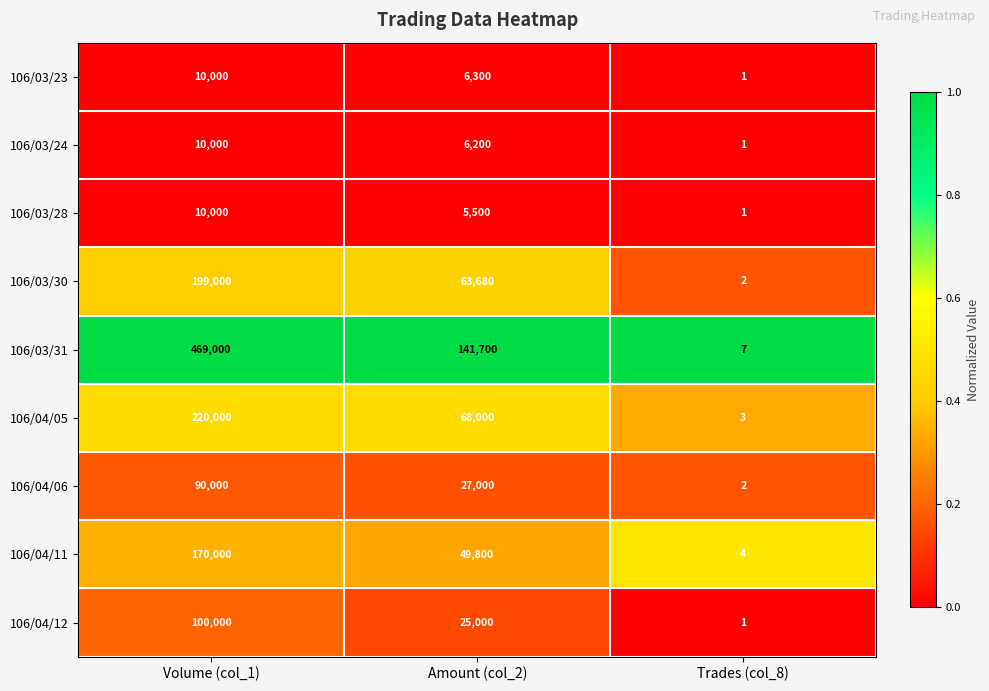

Rank the categories by 106/03/30 value from lowest to highest.

Trades (col_8), Amount (col_2), Volume (col_1)